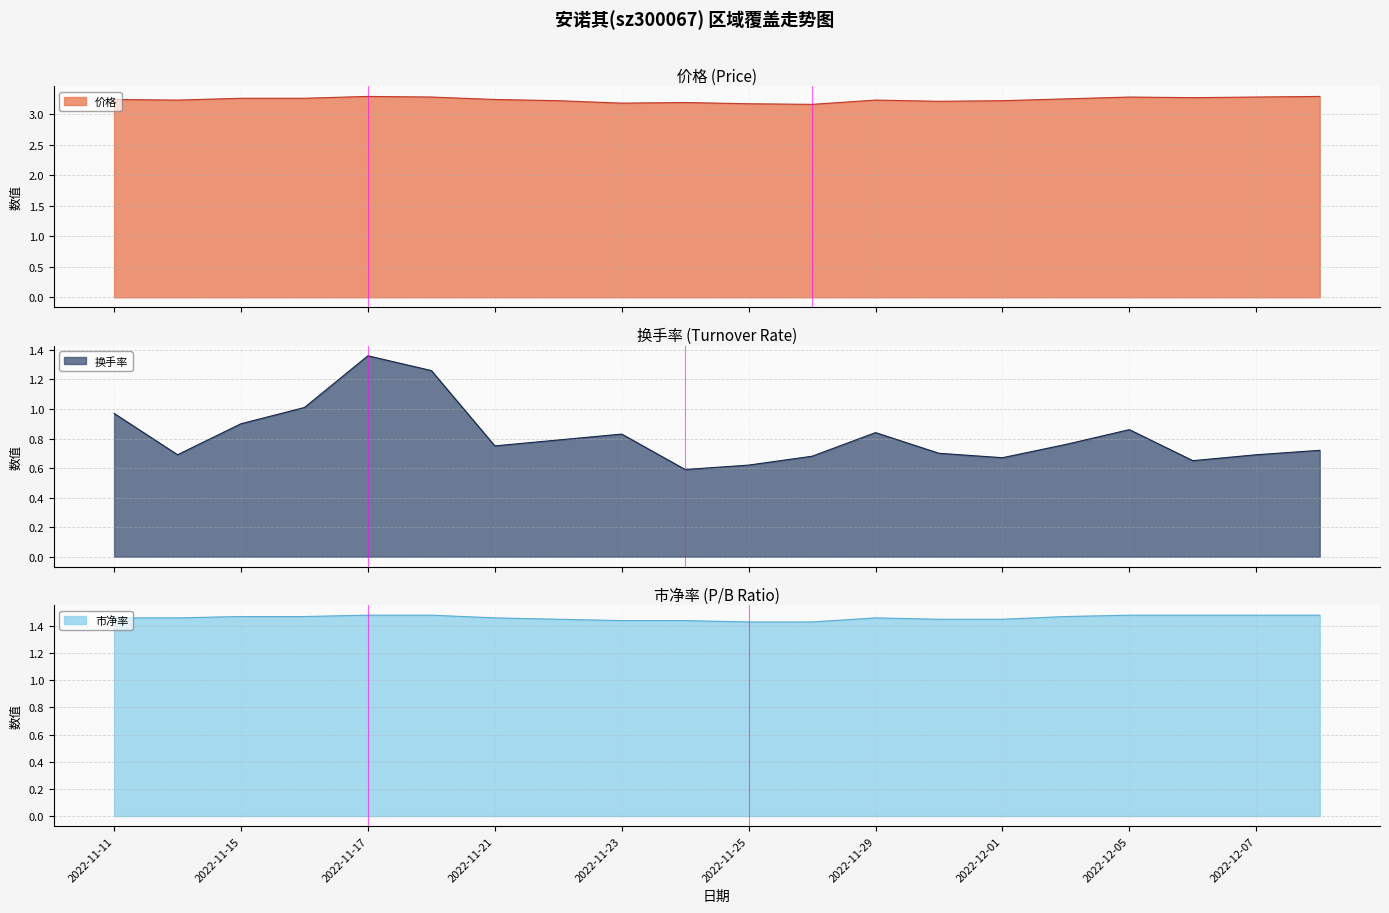

What is the average value of the 市净率 series?

1.5